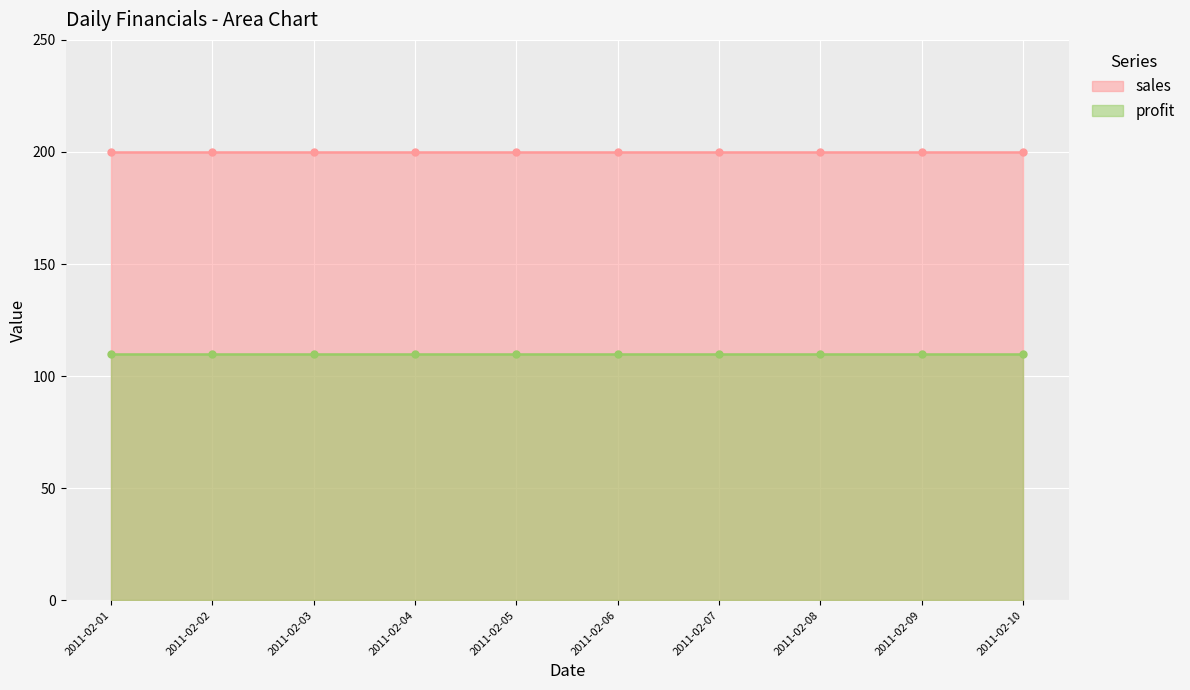

How many data points does each series have?

10